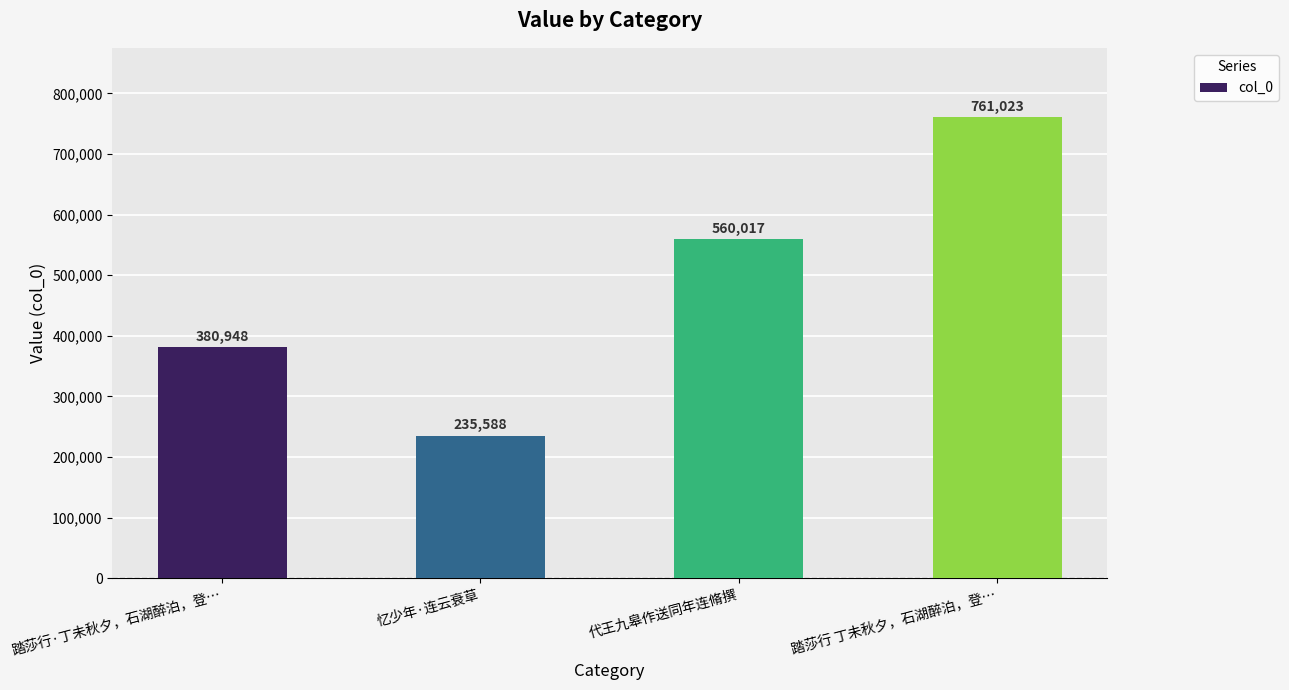

What is the sum of the values at 踏莎行 丁未秋夕，石湖醉泊，登… and 踏莎行·丁未秋夕，石湖醉泊，登…?

1141971